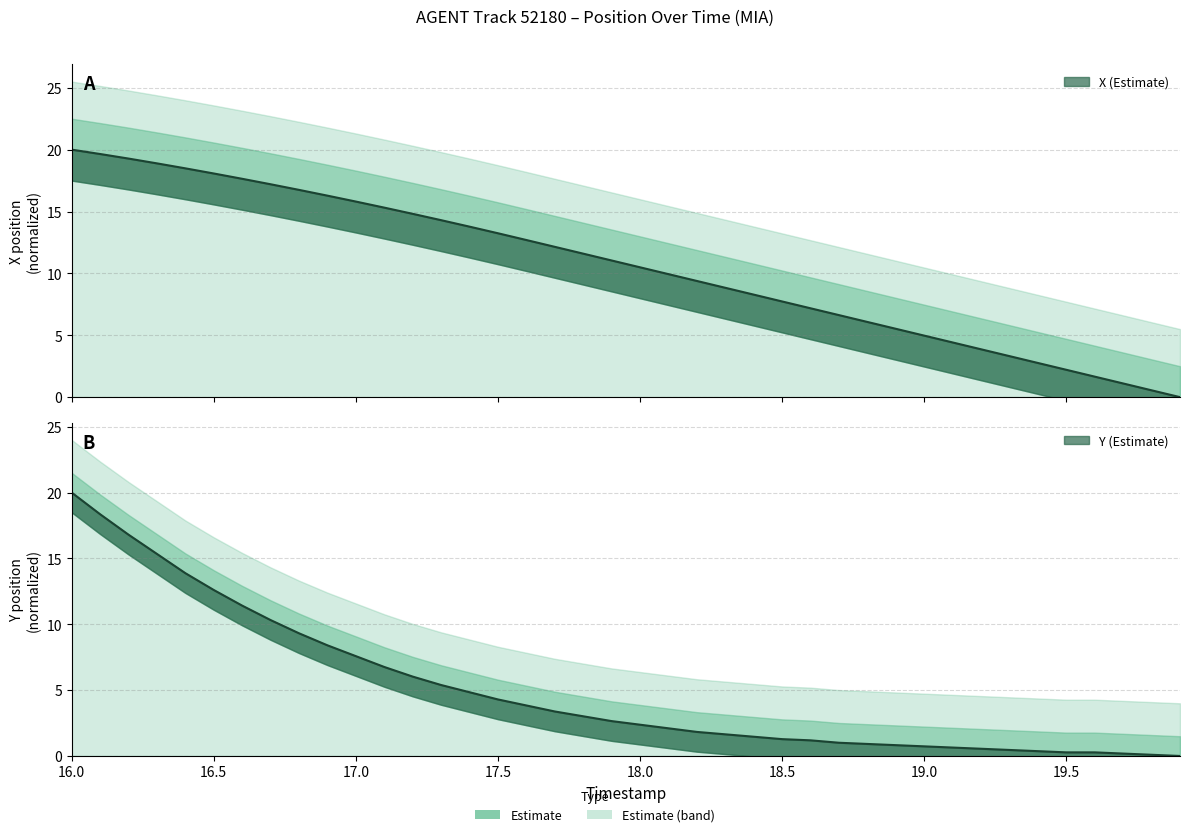

What is the difference between the highest and lowest values at 19.1?

3.8